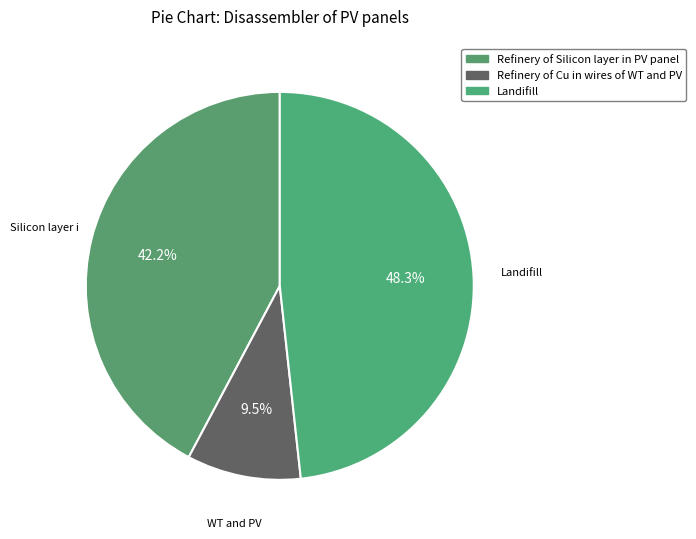

To the nearest percent, what is the average slice percentage?

33%